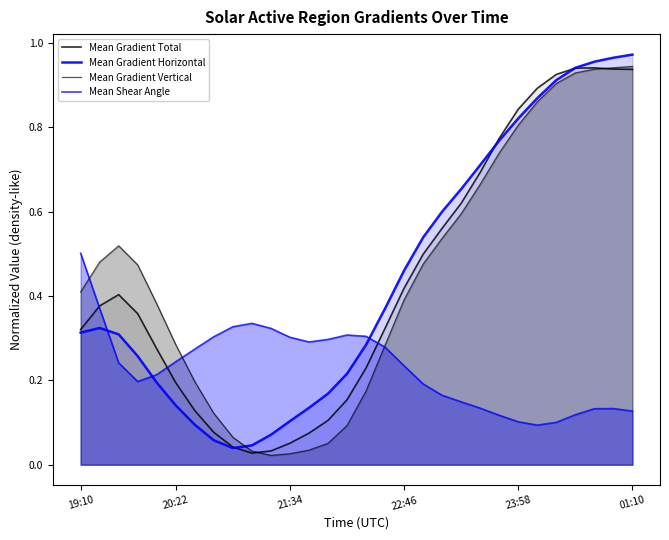

Which series has the widest spread of values?

Mean Gradient Horizontal